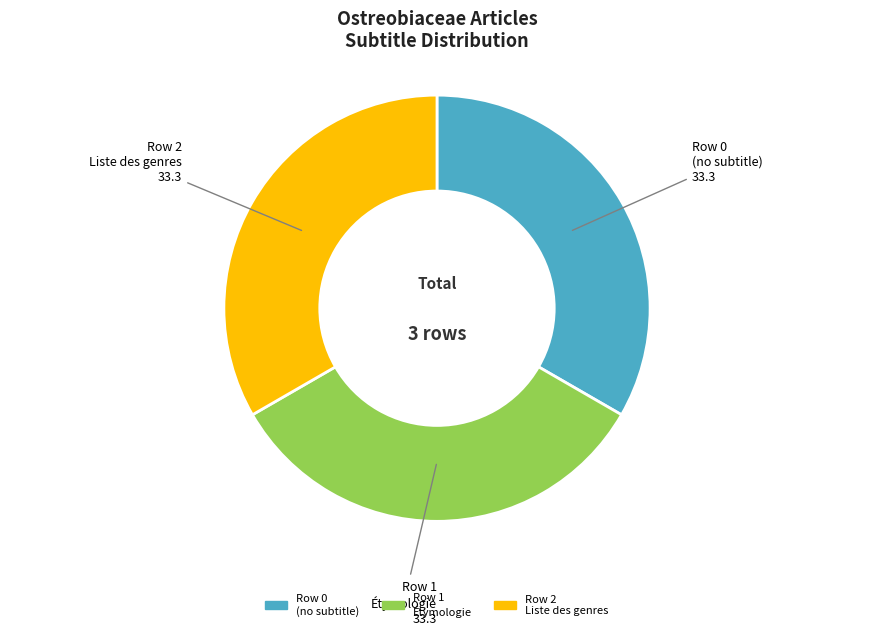

Is there a majority slice in this chart?

No